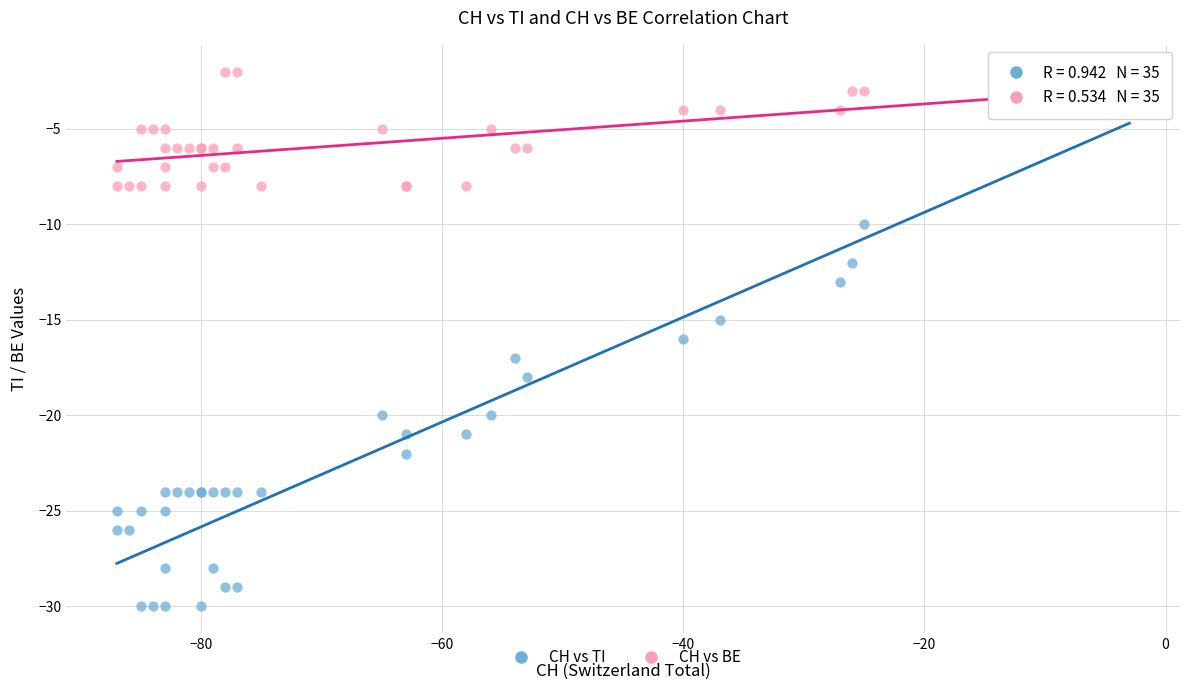

What is the X range (max minus min) for the scatter plot?

84